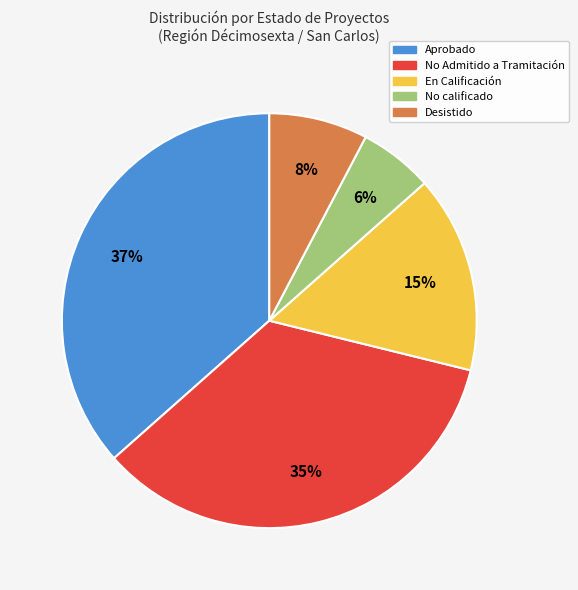

Rank the categories by value from highest to lowest.

Aprobado, No Admitido a Tramitación, En Calificación, Desistido, No calificado